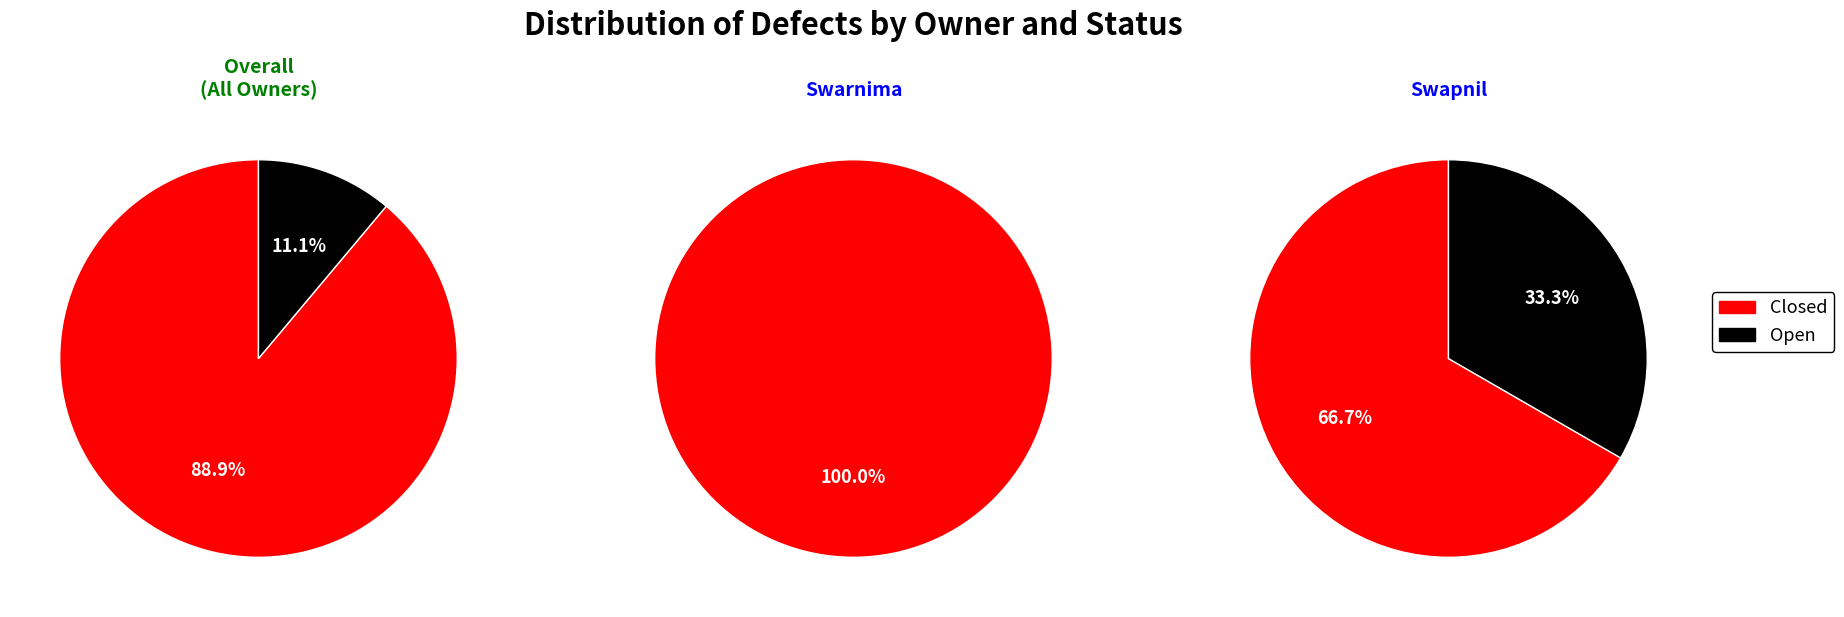

Does Open represent more than half of the total?

No